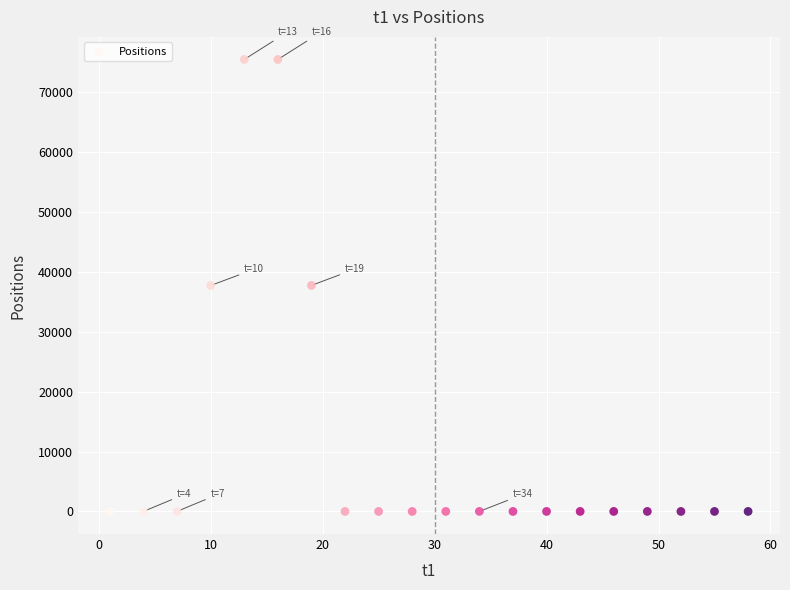

What is the range of X values (max minus min)?

57.0